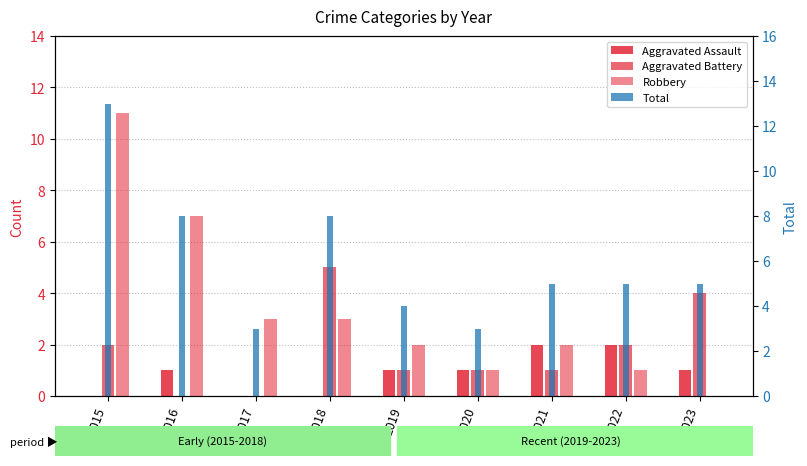

Reading left to right, extract all data points from this chart.

Aggravated Assault: 2015=0	2016=1	2017=0	2018=0	2019=1	2020=1	2021=2	2022=2	2023=1
Aggravated Battery: 2015=2	2016=0	2017=0	2018=5	2019=1	2020=1	2021=1	2022=2	2023=4
Robbery: 2015=11	2016=7	2017=3	2018=3	2019=2	2020=1	2021=2	2022=1	2023=0
Total: 2015=13	2016=8	2017=3	2018=8	2019=4	2020=3	2021=5	2022=5	2023=5